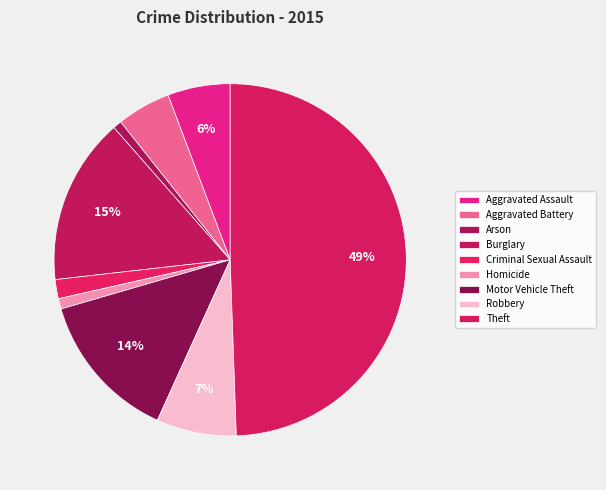

What is the smallest slice in the pie chart?

Arson